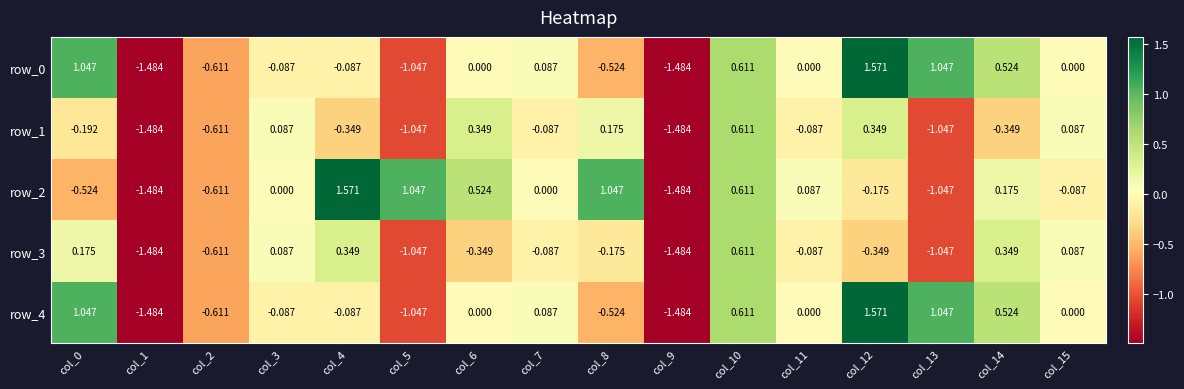

How many values in row_2 are below zero?

7